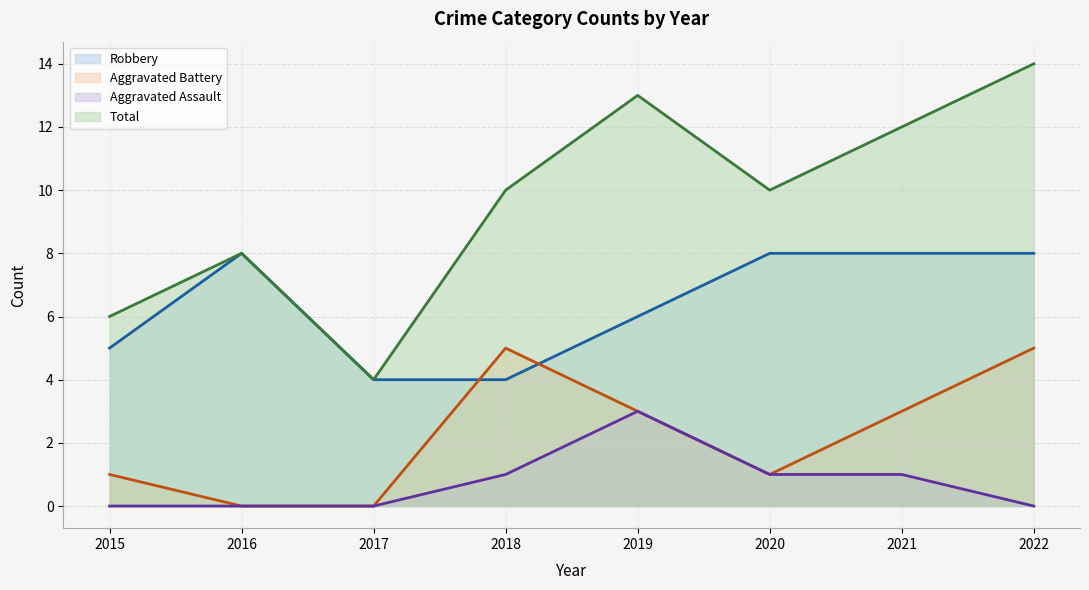

Reading left to right, list all the values displayed in this chart.

Robbery: 2015=5	2016=8	2017=4	2018=4	2019=6	2020=8	2021=8	2022=8
Aggravated Battery: 2015=1	2016=0	2017=0	2018=5	2019=3	2020=1	2021=3	2022=5
Aggravated Assault: 2015=0	2016=0	2017=0	2018=1	2019=3	2020=1	2021=1	2022=0
Total: 2015=6	2016=8	2017=4	2018=10	2019=13	2020=10	2021=12	2022=14